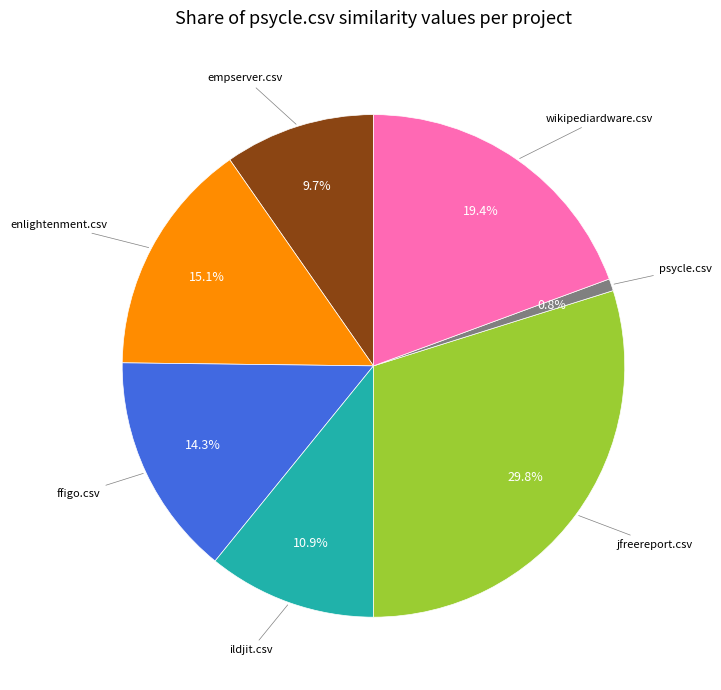

Does any single category account for the majority?

No